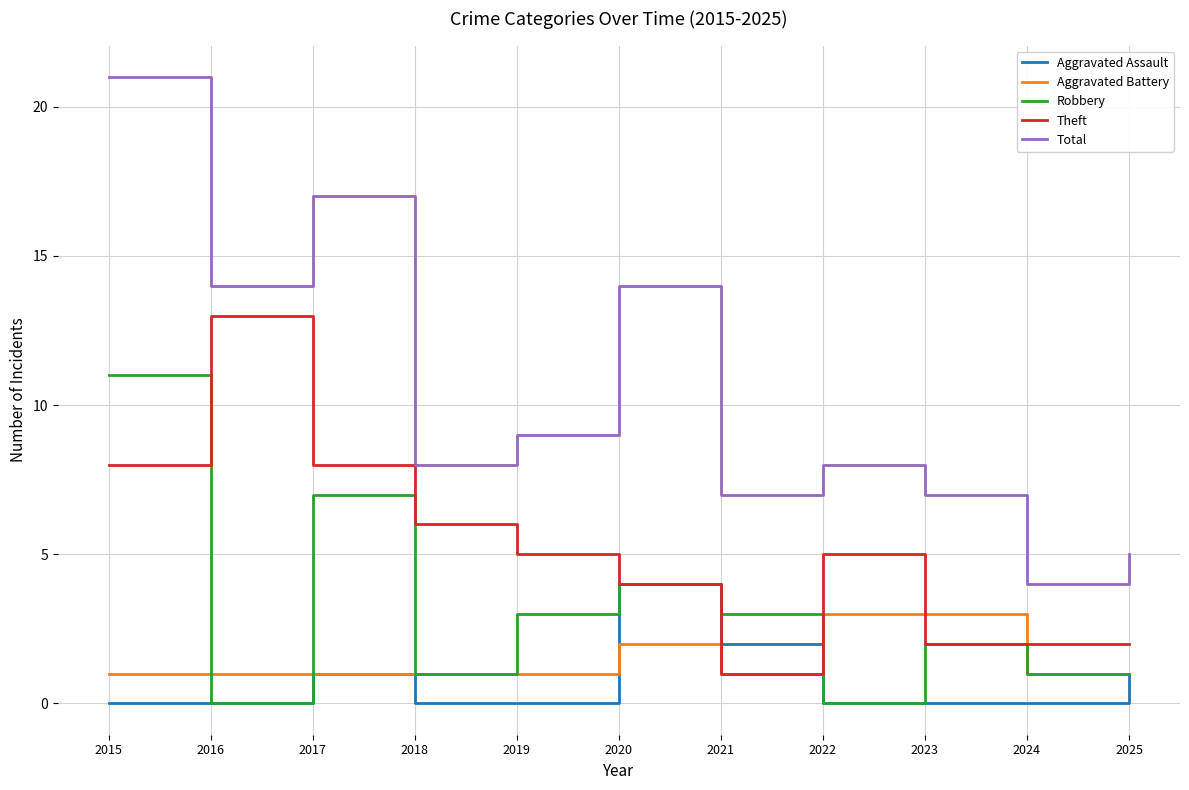

What are all the series names shown in the legend?

Aggravated Assault, Aggravated Battery, Robbery, Theft, Total